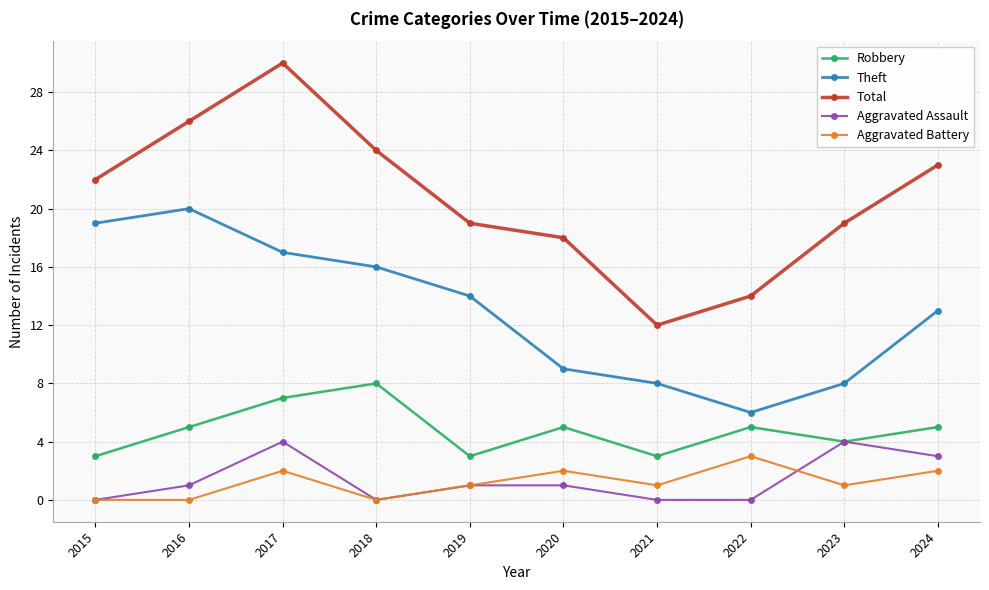

True or false: Aggravated Assault and Theft intersect in this chart.

False